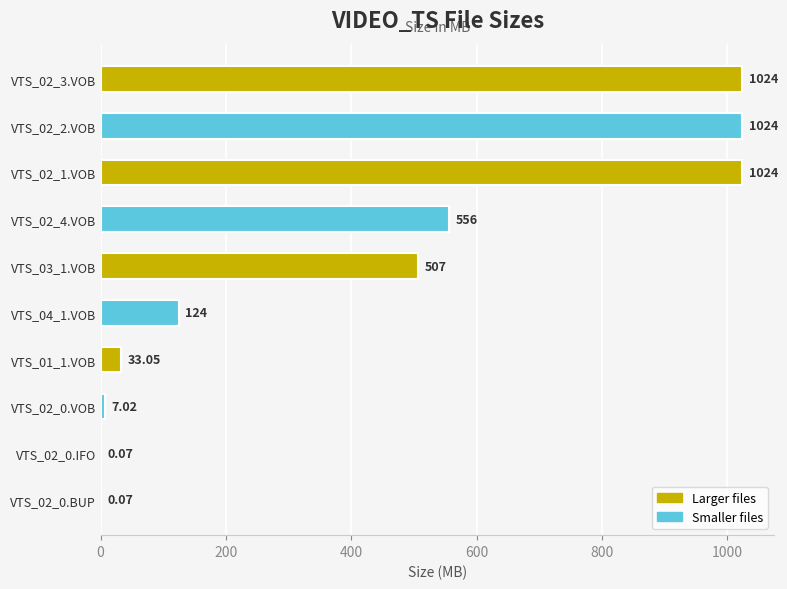

How many categories are shown in the chart?

10